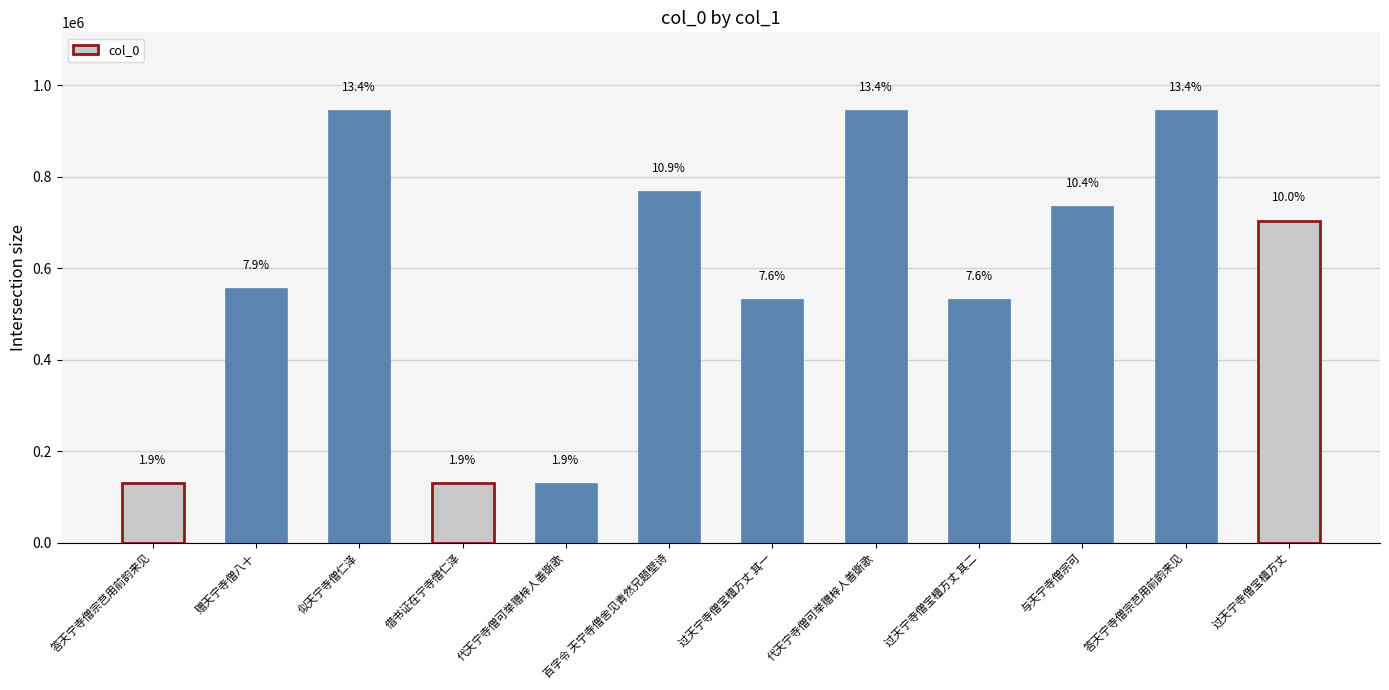

Reading right to left, transcribe all the data shown in this chart.

过天宁寺僧宝檀方丈=704357	答天宁寺僧宗芑用前韵来见=945452	与天宁寺僧宗可=736889	过天宁寺僧宝檀方丈 其二=533331	代天宁寺僧可举赠梓人善斲歌=945526	过天宁寺僧宝檀方丈 其一=533330	百字令 天宁寺僧舍见青然兄题壁诗=768835	代天宁寺僧可举赠梓人善斲歌=130969	借书证在宁寺僧仁泽=131543	似天宁寺僧仁泽=945350	赠天宁寺僧八十=556347	答天宁寺僧宗芑用前韵来见=131665